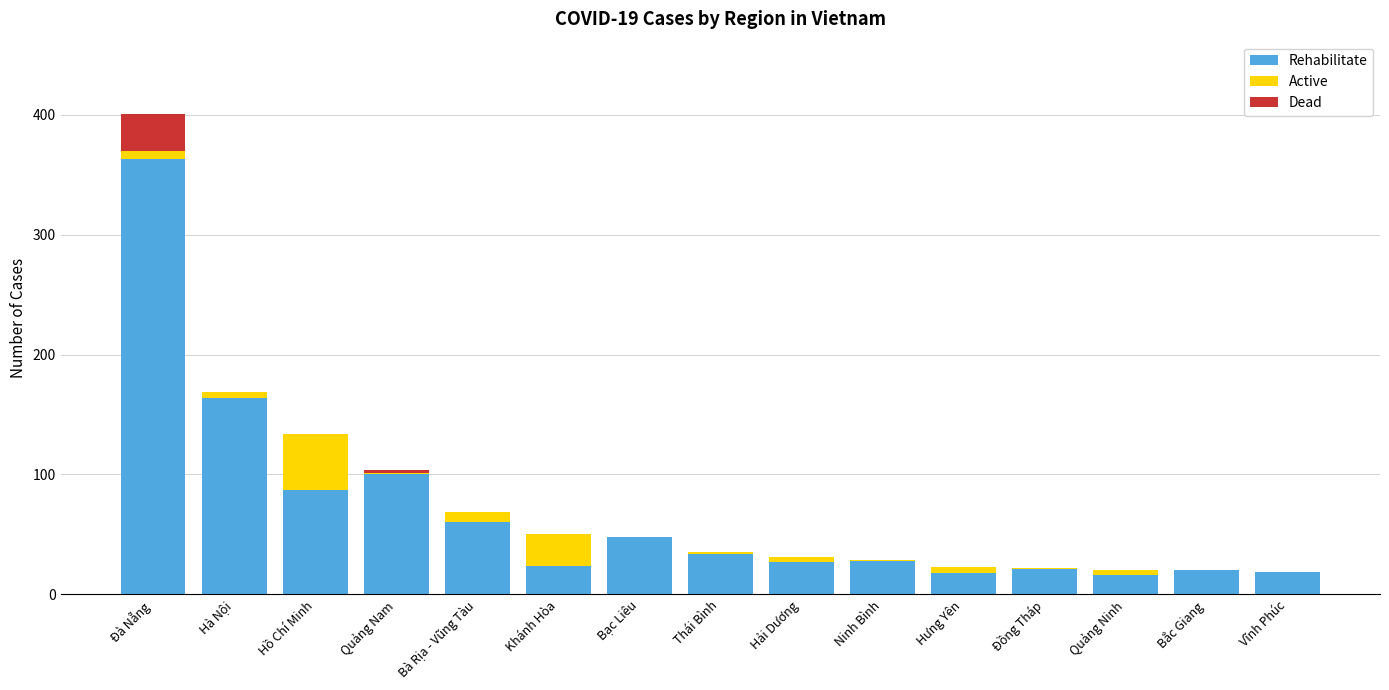

How many series are shown in this chart?

3